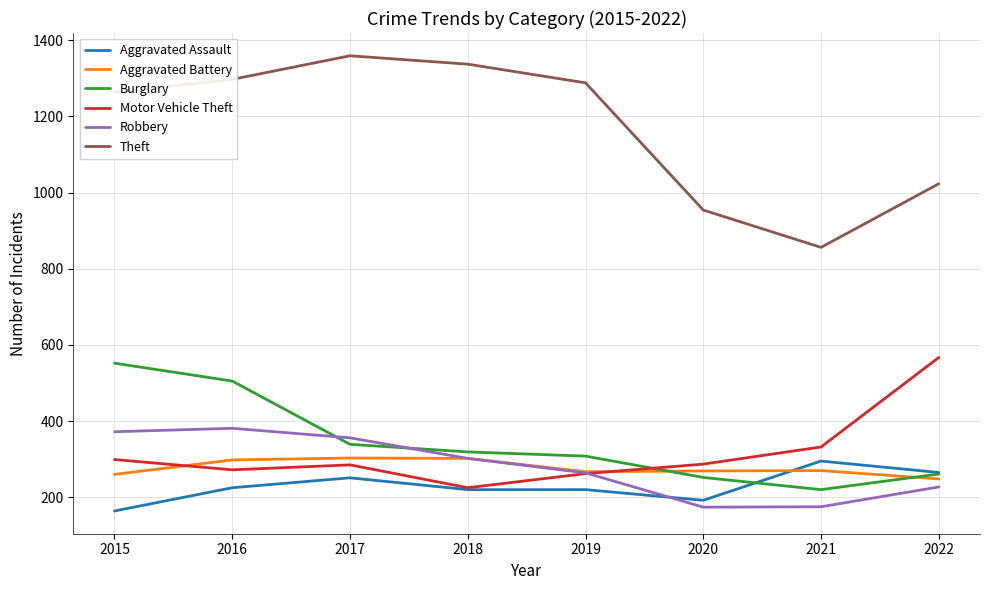

Which series has the largest total across all categories?

Theft